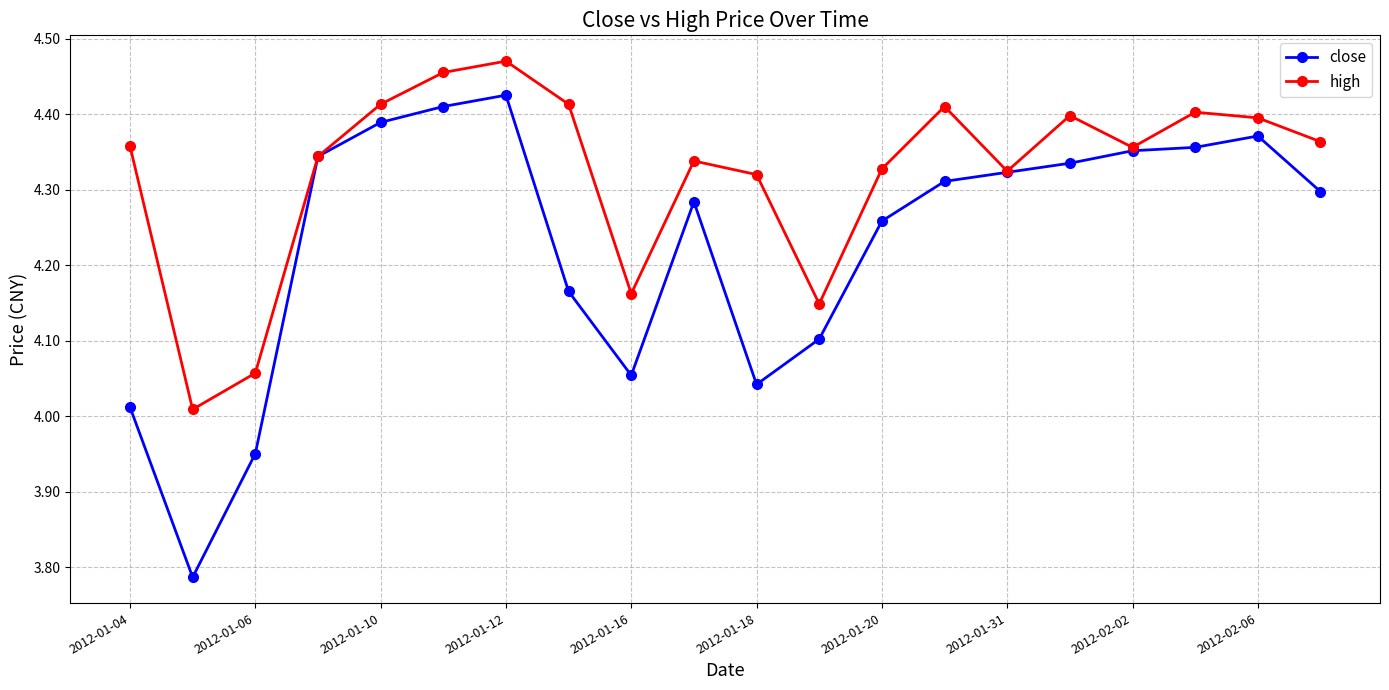

What is the difference between the maximum and second lowest values in the close series?

0.5